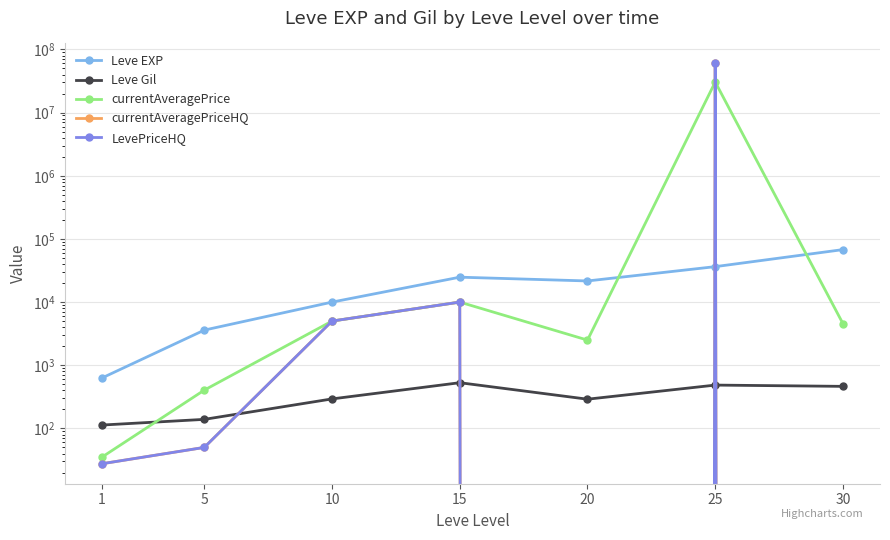

What are all the series names shown in the legend?

Leve EXP, Leve Gil, currentAveragePrice, currentAveragePriceHQ, LevePriceHQ